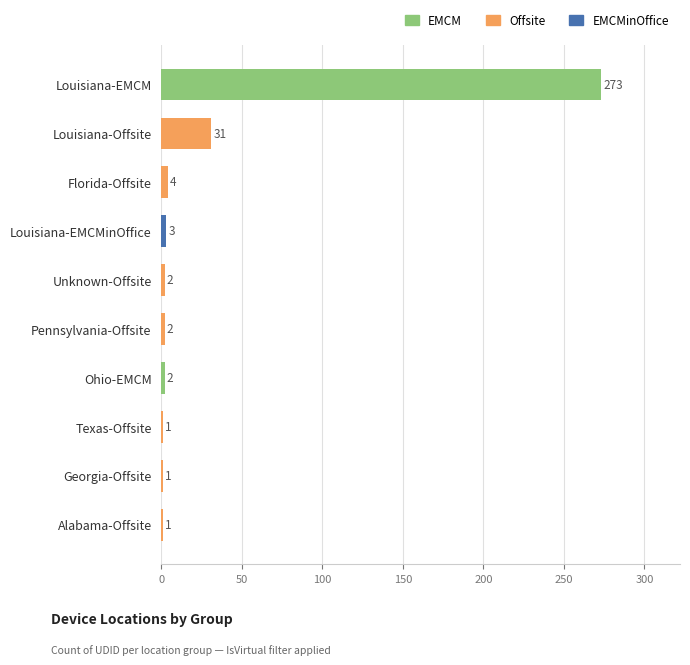

Does the chart contain any negative values?

No